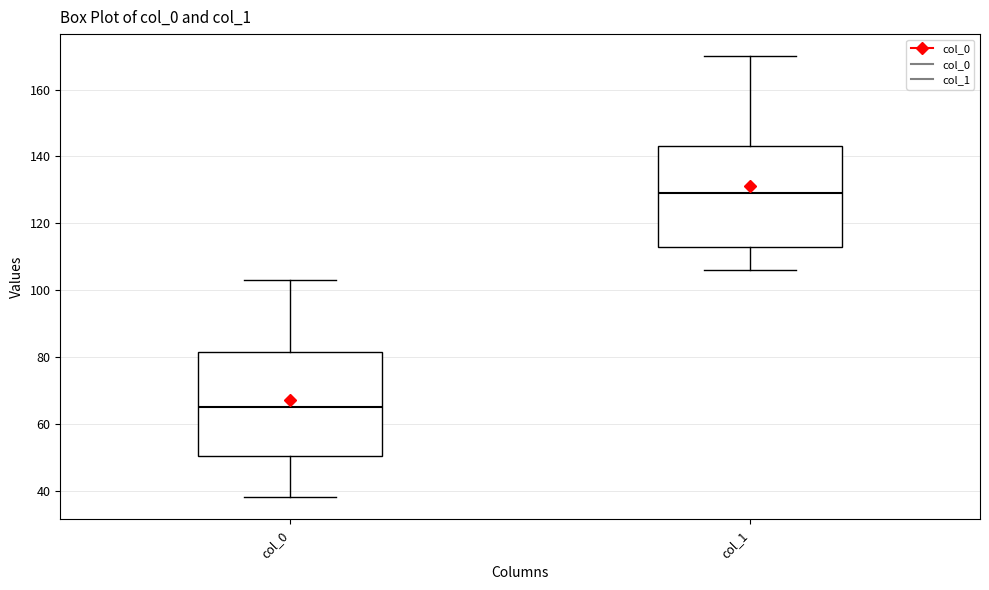

Where is the lower edge of the box for col_0 on the y-axis? The values are not printed on the chart, so give them approximately, as read against the axis.

50